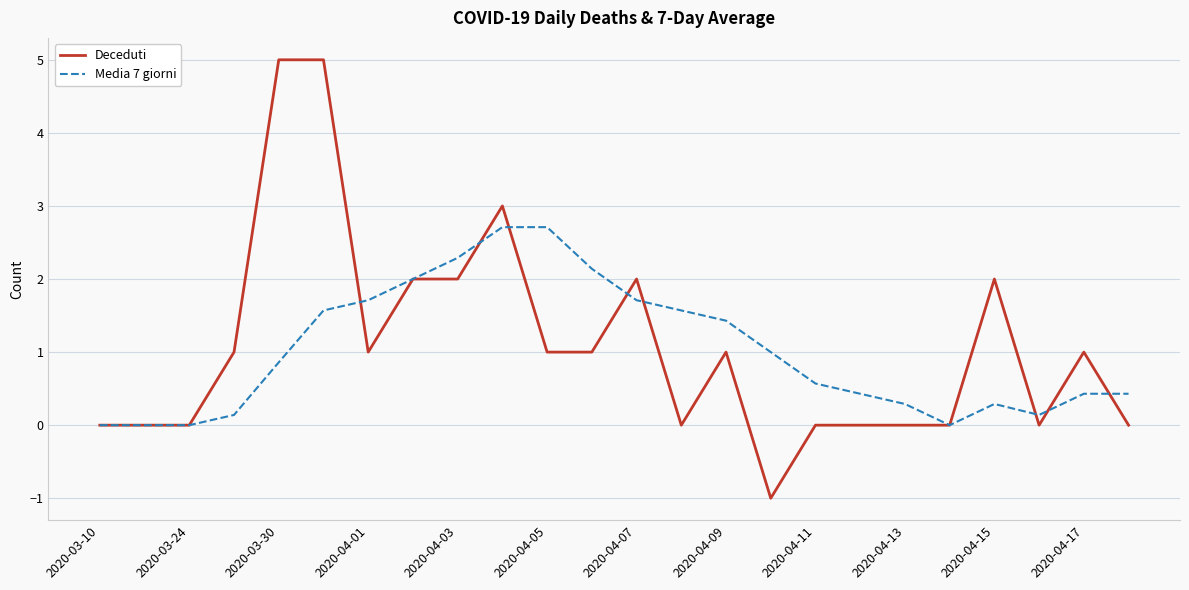

Is this an area chart (filled region under the line)?

No